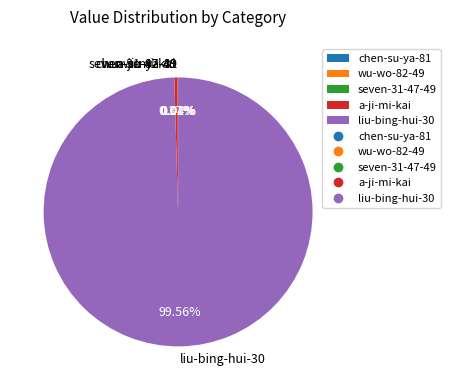

What percentage is the liu-bing-hui-30 slice, to the nearest percent?

100%